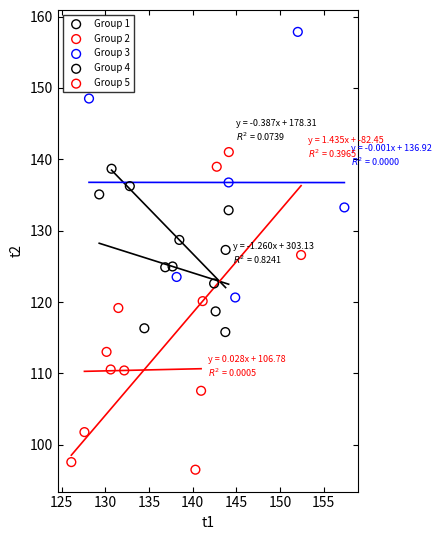

Which series reaches the minimum Y coordinate?

Group 5